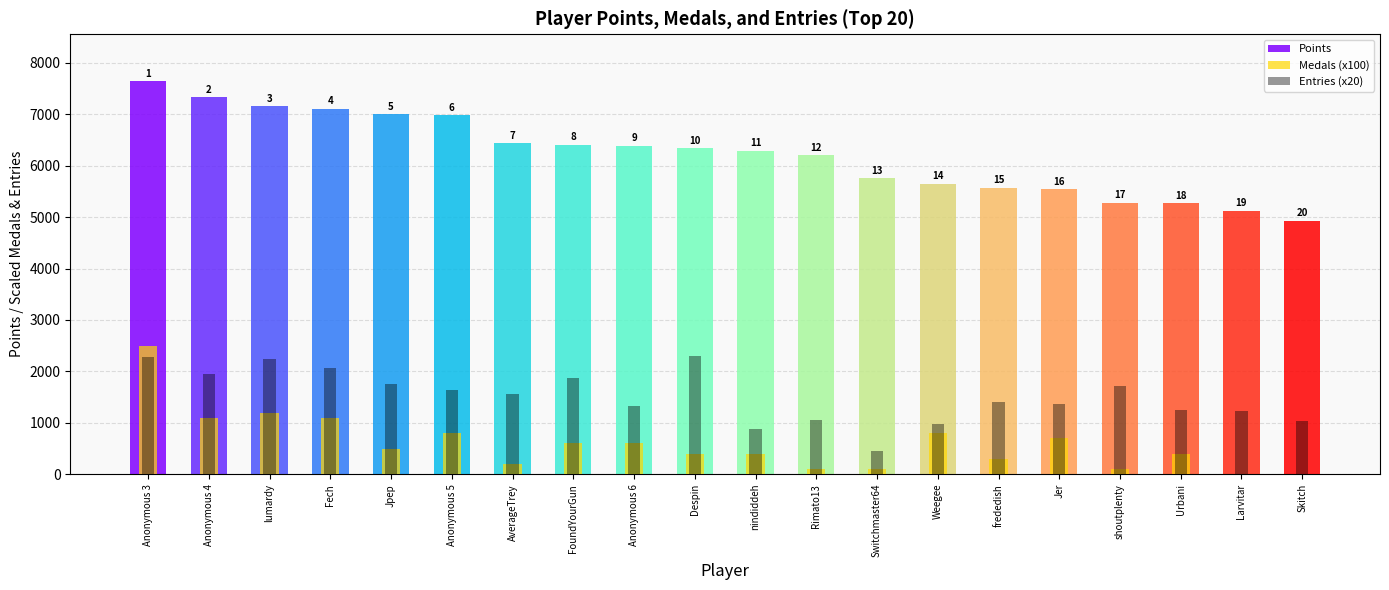

How many data points in Medals (x100) are less than 500?

10